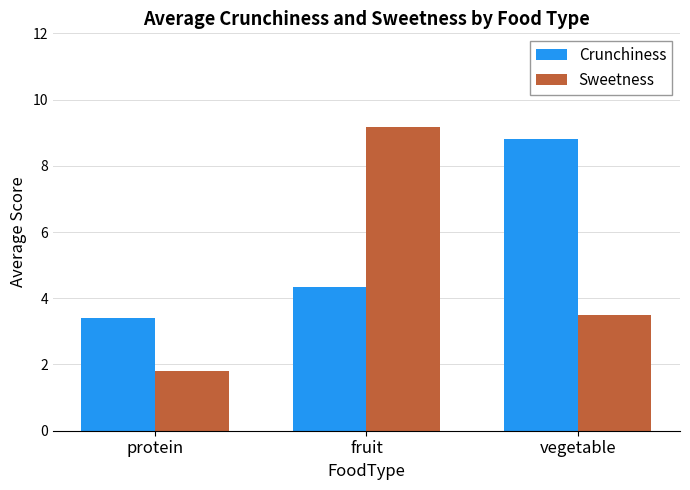

What is the label of the 2nd bar from the right?

fruit